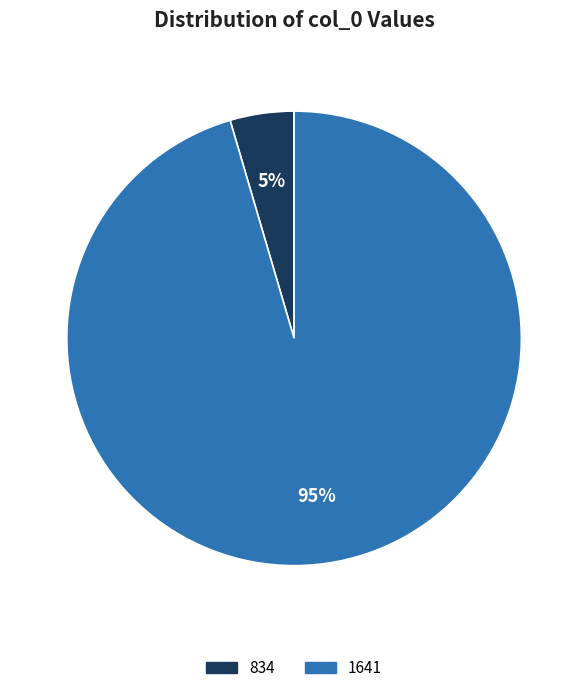

How many segments does this pie chart have?

2